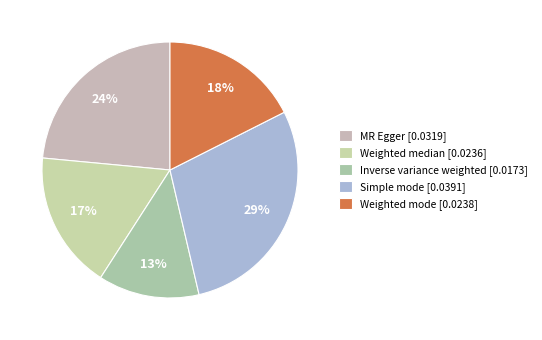

Rank the categories by value from lowest to highest.

Inverse variance weighted, Weighted median, Weighted mode, MR Egger, Simple mode